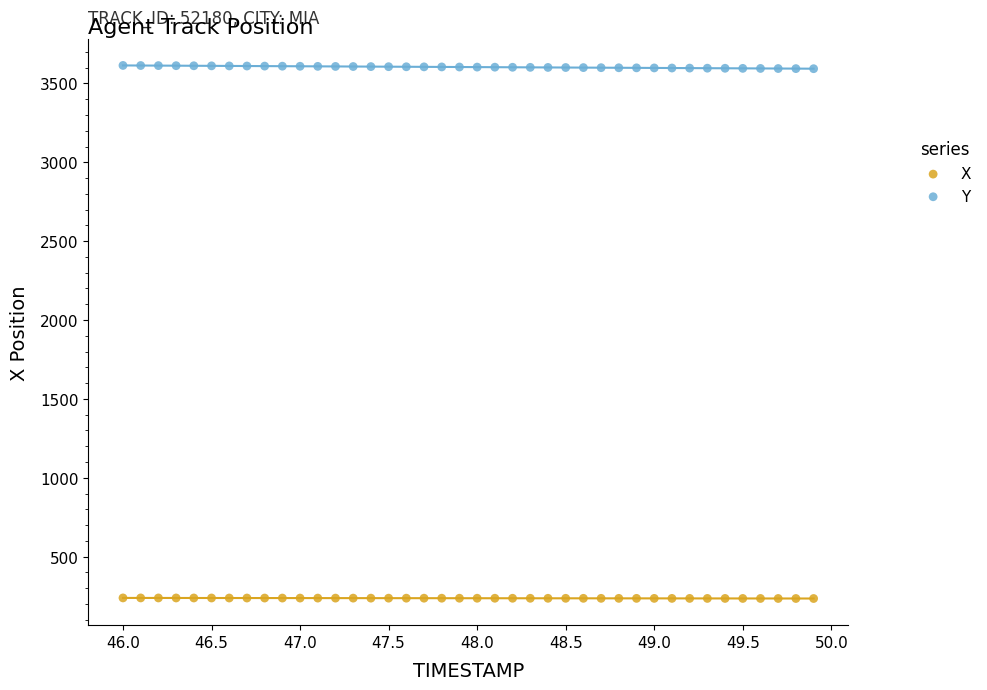

Which series contains the highest Y value?

Y